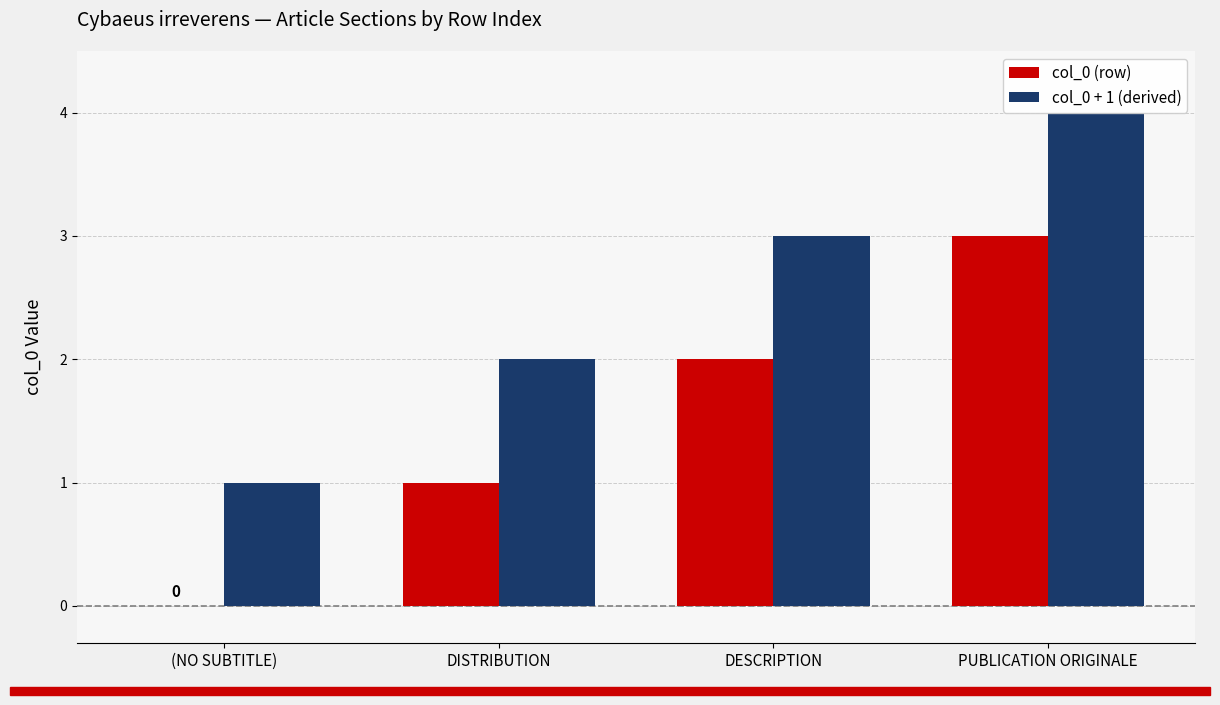

At which category is the sum across all series the highest?

PUBLICATION ORIGINALE